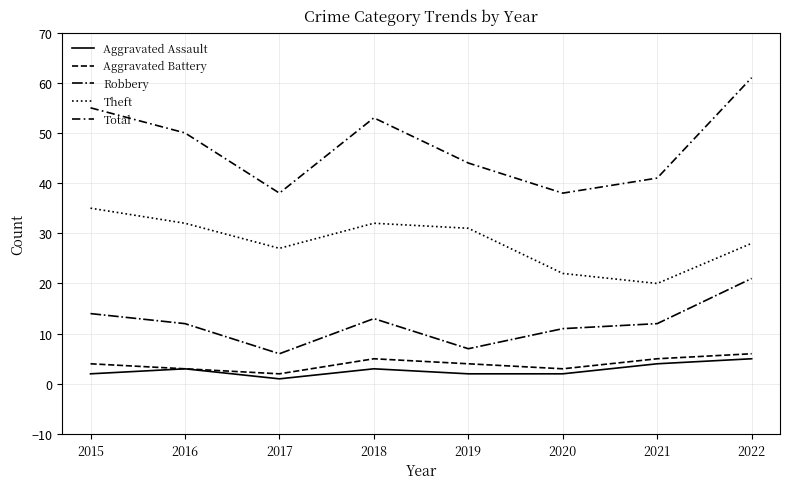

How many categories are shown in the chart?

8